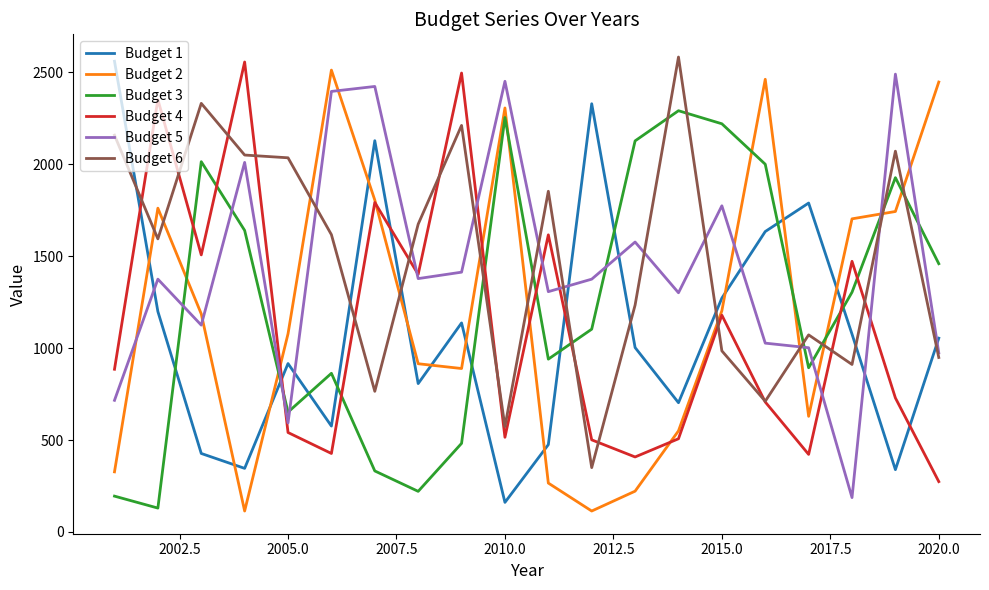

Which series ends up on top after the final intersection of Budget 6 and Budget 5?

Budget 5